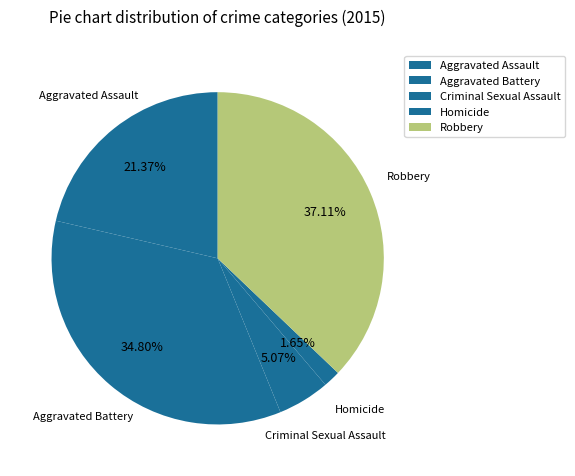

Between Homicide and Criminal Sexual Assault, which is larger?

Criminal Sexual Assault